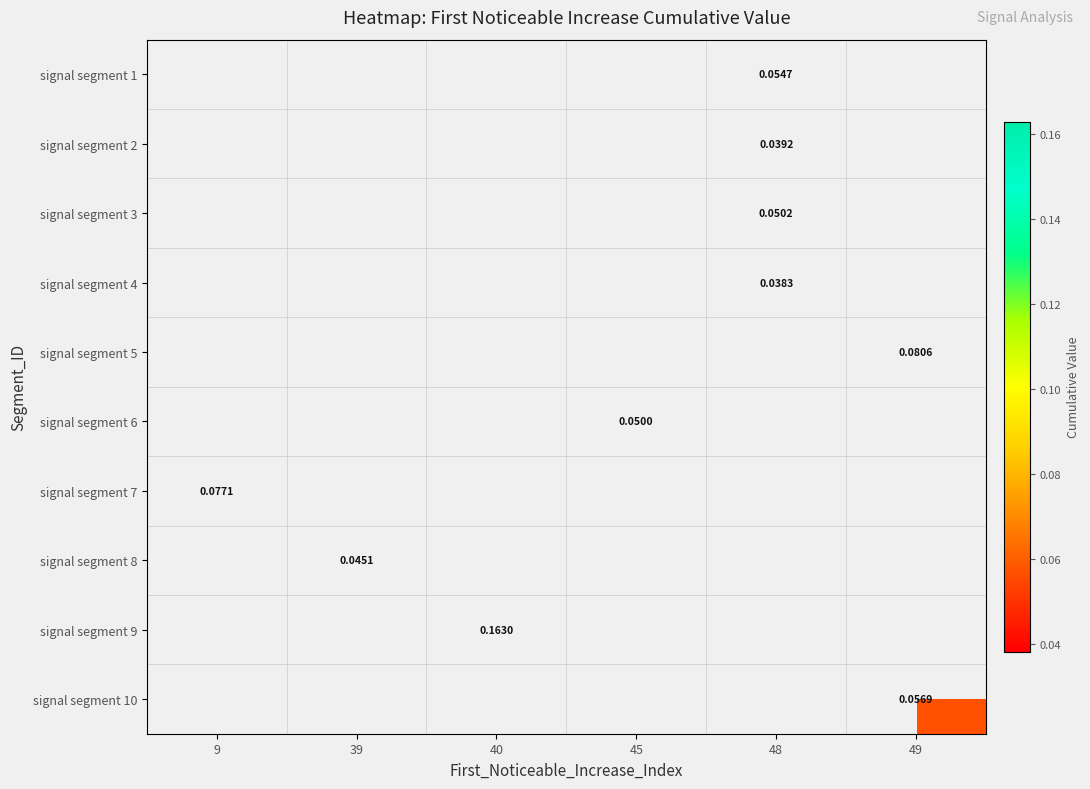

The signal segment 4 series shows 0.0 at 48. True or false?

True